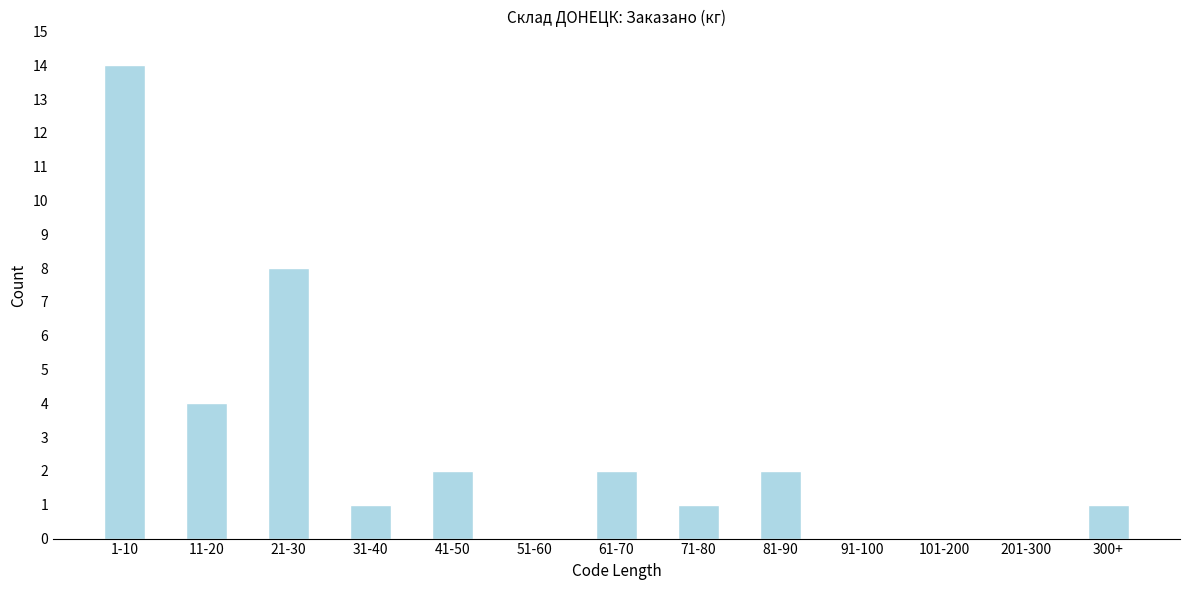

Reading left to right, list all the values displayed in this chart.

1-10=14	11-20=4	21-30=8	31-40=1	41-50=2	51-60=0	61-70=2	71-80=1	81-90=2	91-100=0	101-200=0	201-300=0	300+=1